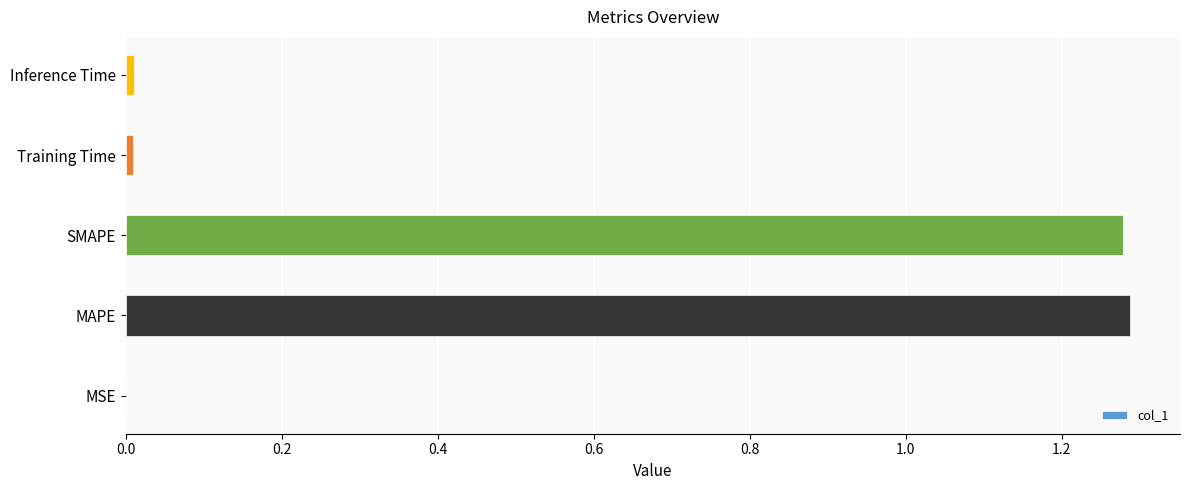

Which has a higher value, MAPE or Training Time?

MAPE